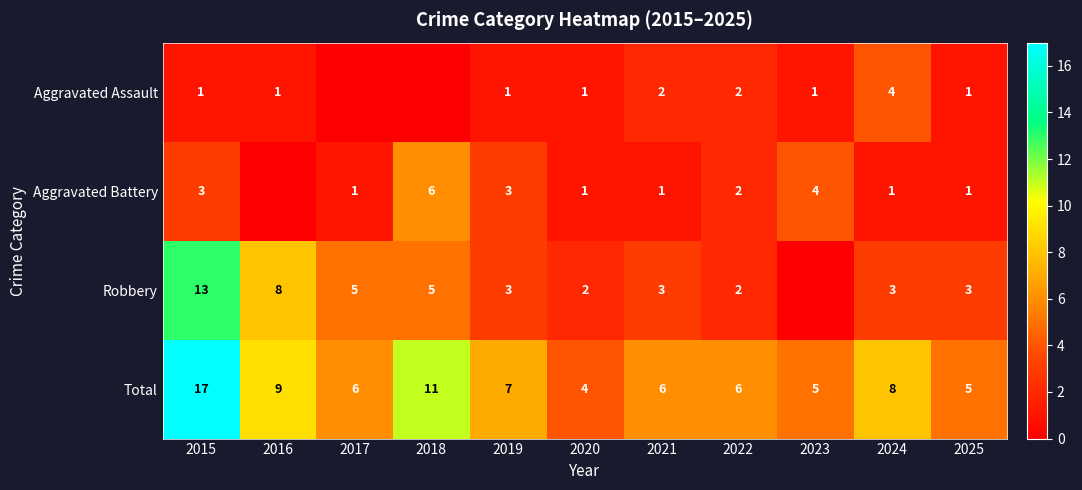

At which label does Total reach its minimum?

2020